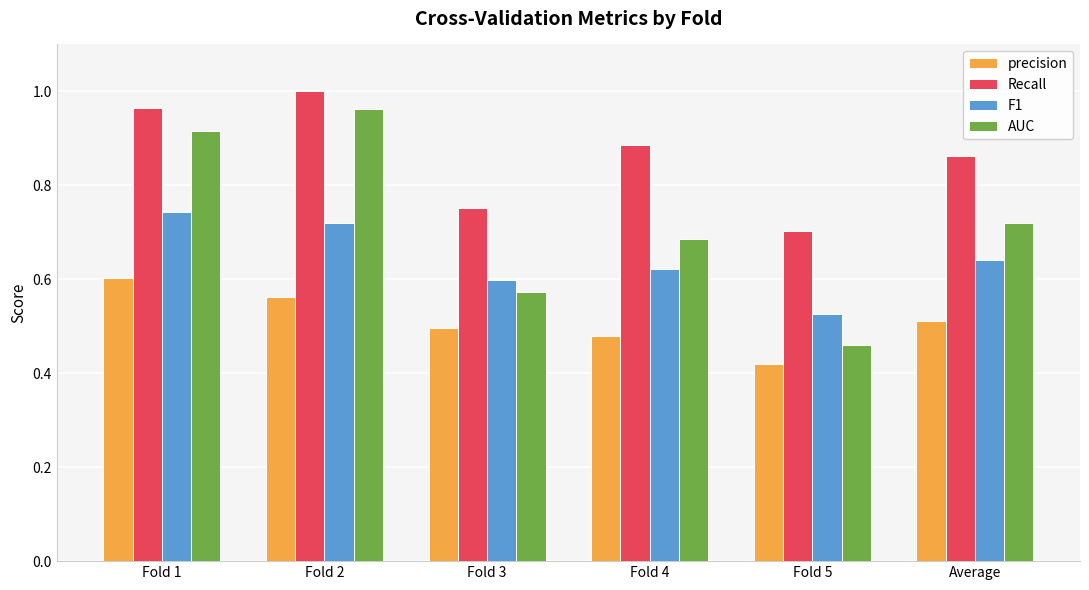

Which category has the highest value in the AUC series?

Fold 2